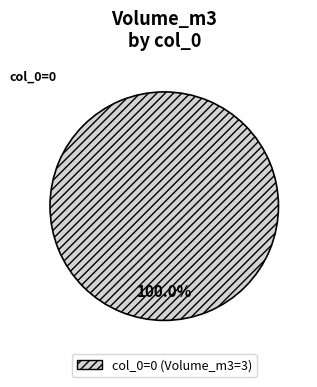

Rank the categories by value from lowest to highest.

col_0=0